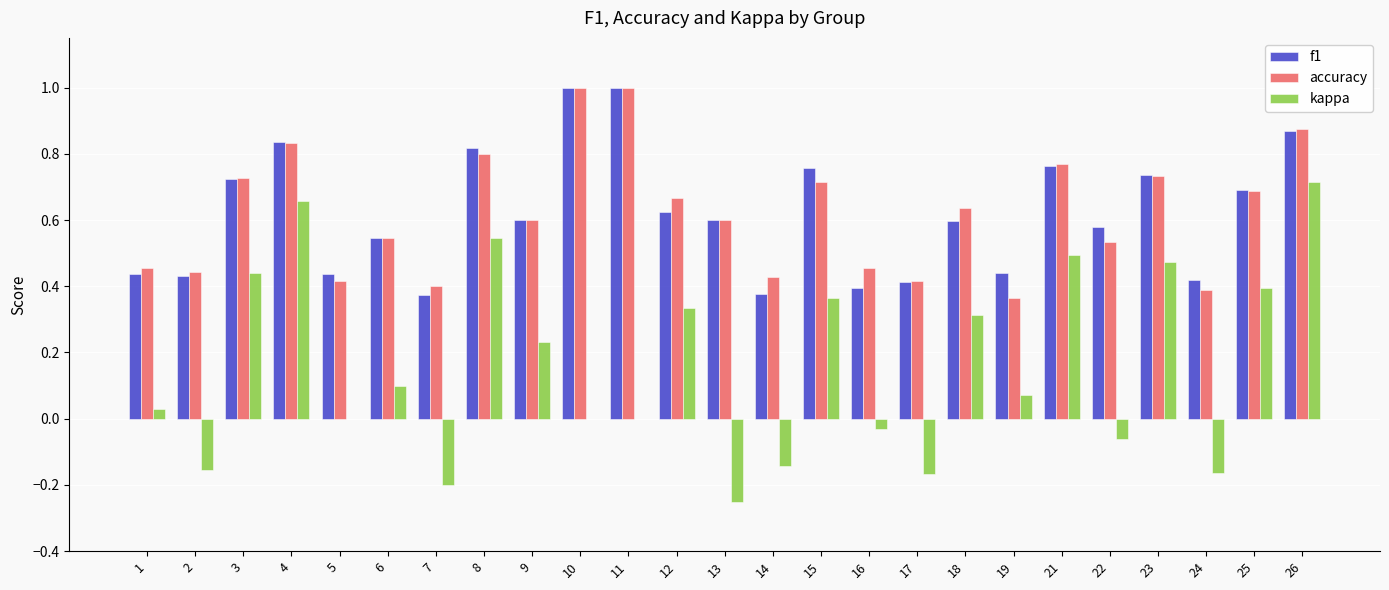

The value of accuracy at 12 is 0.7. True or false?

True